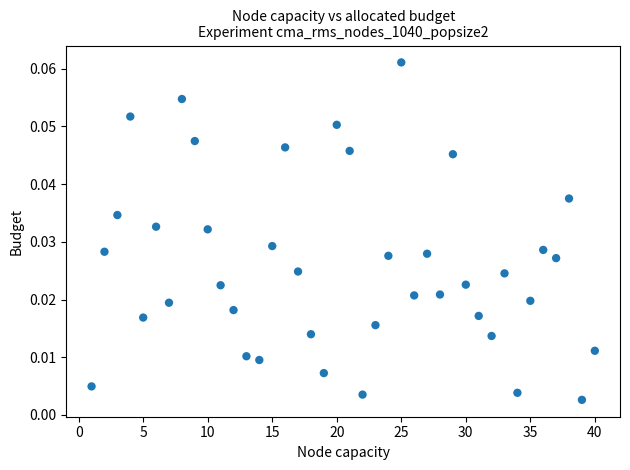

What is the range of X values (max minus min)?

39.0